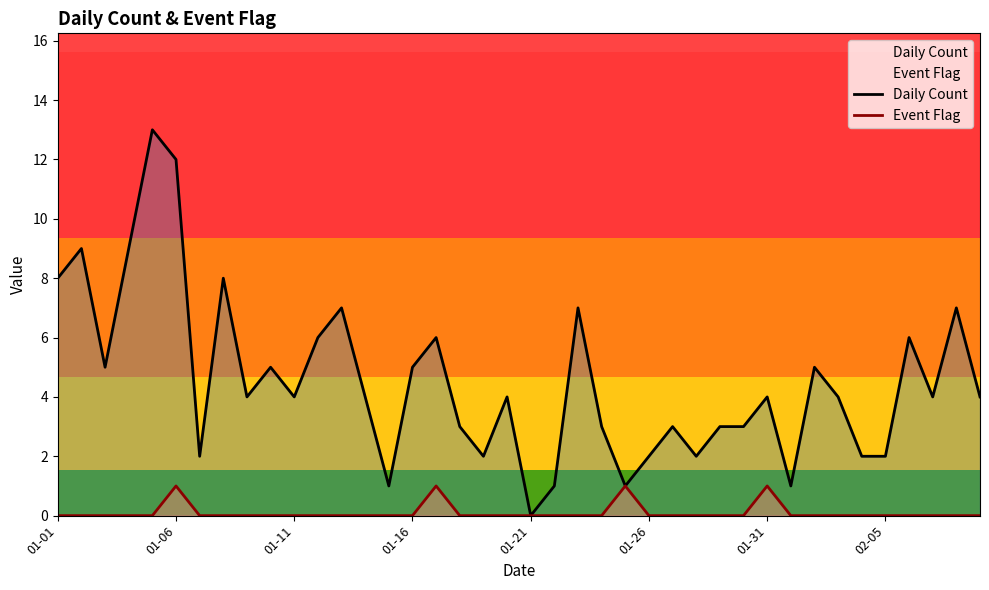

What are all the series names shown in the legend?

Daily Count, Event Flag